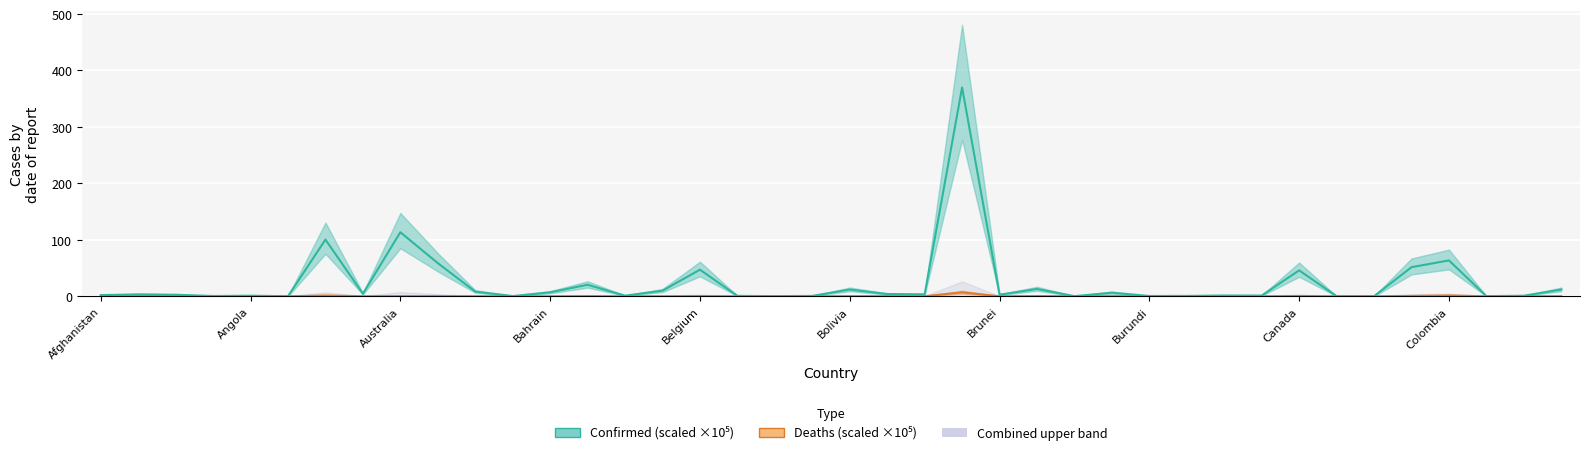

True or false: Deaths and Confirmed cross at least once.

False